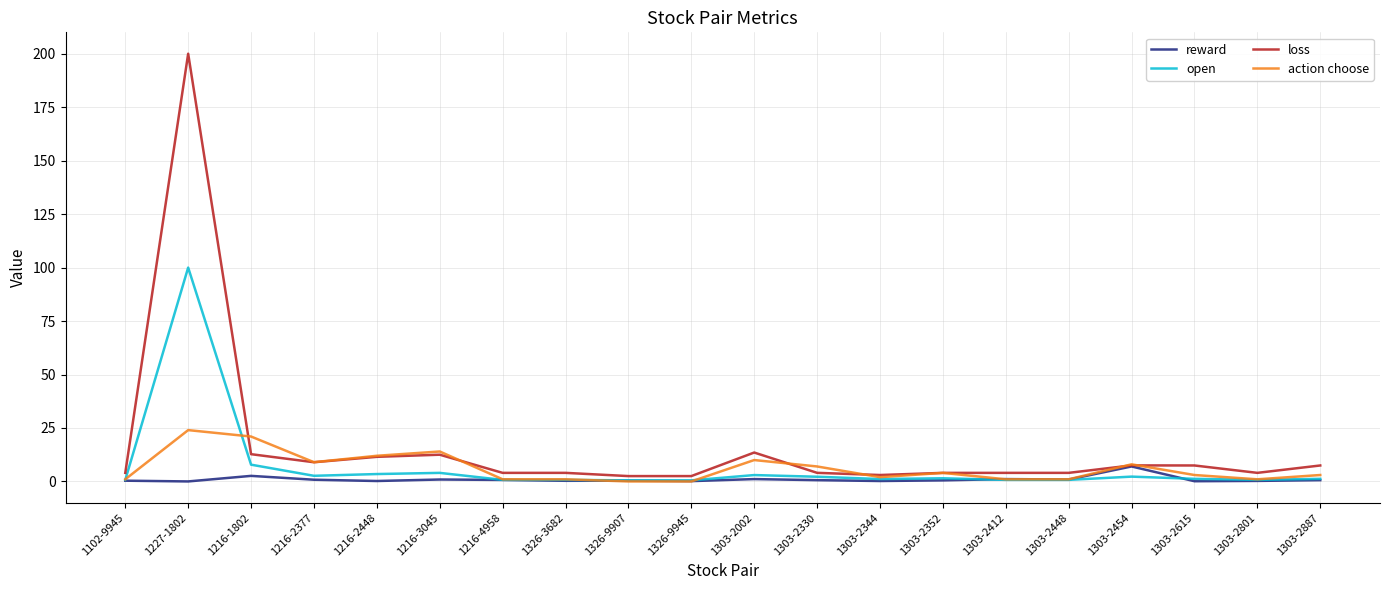

What position from the left is 1326-3682?

8